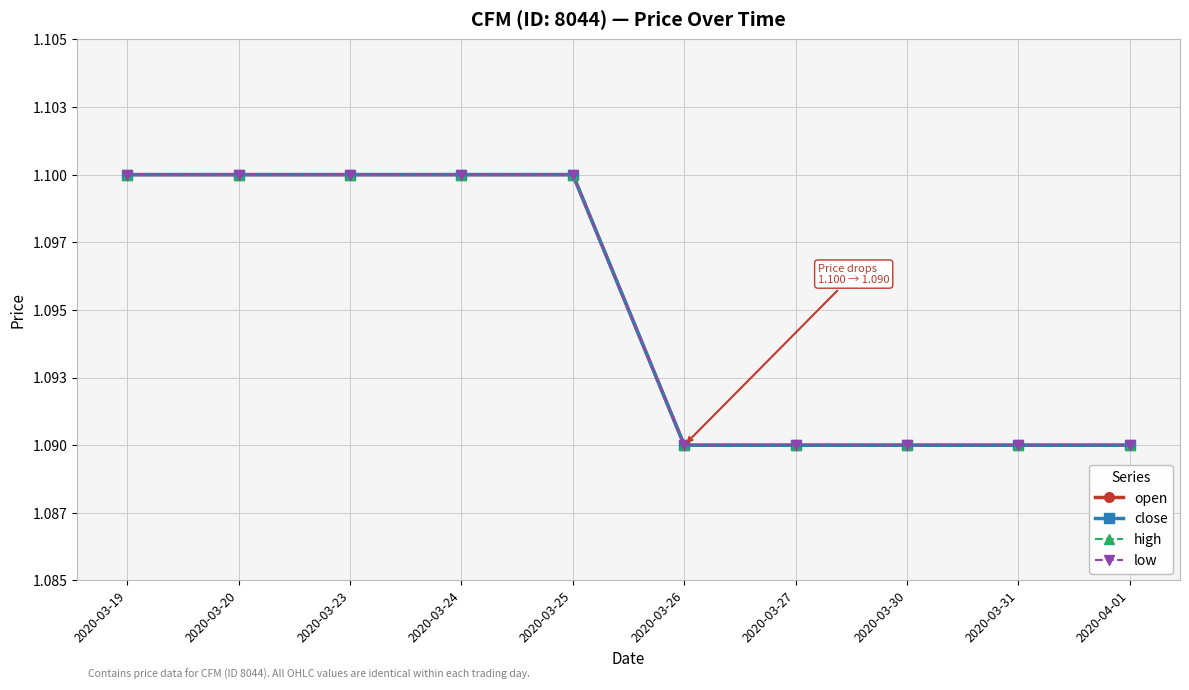

Reading left to right, list all the values displayed in this chart.

open: 1.1	1.1	1.1	1.1	1.1	1.1	1.1	1.1	1.1	1.1
close: 1.1	1.1	1.1	1.1	1.1	1.1	1.1	1.1	1.1	1.1
high: 1.1	1.1	1.1	1.1	1.1	1.1	1.1	1.1	1.1	1.1
low: 1.1	1.1	1.1	1.1	1.1	1.1	1.1	1.1	1.1	1.1